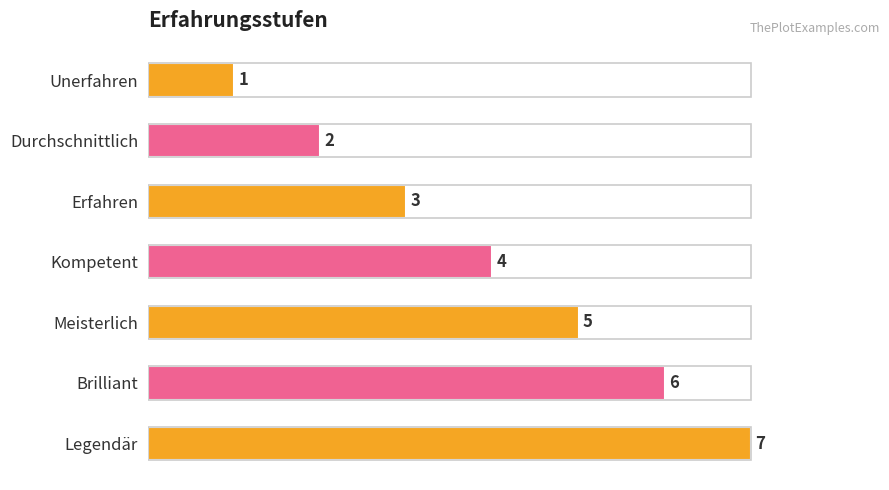

What is the label of the 4th bar from the bottom?

Kompetent